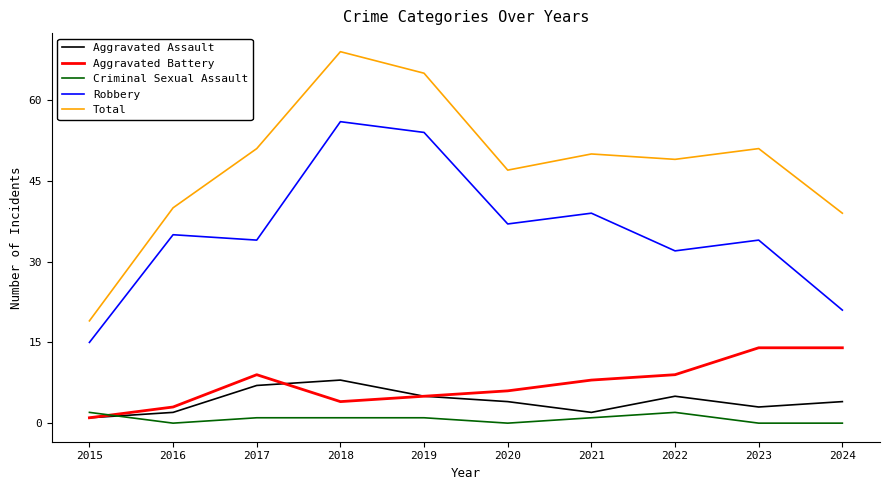

Where does the Aggravated Battery series first go above 8?

2017